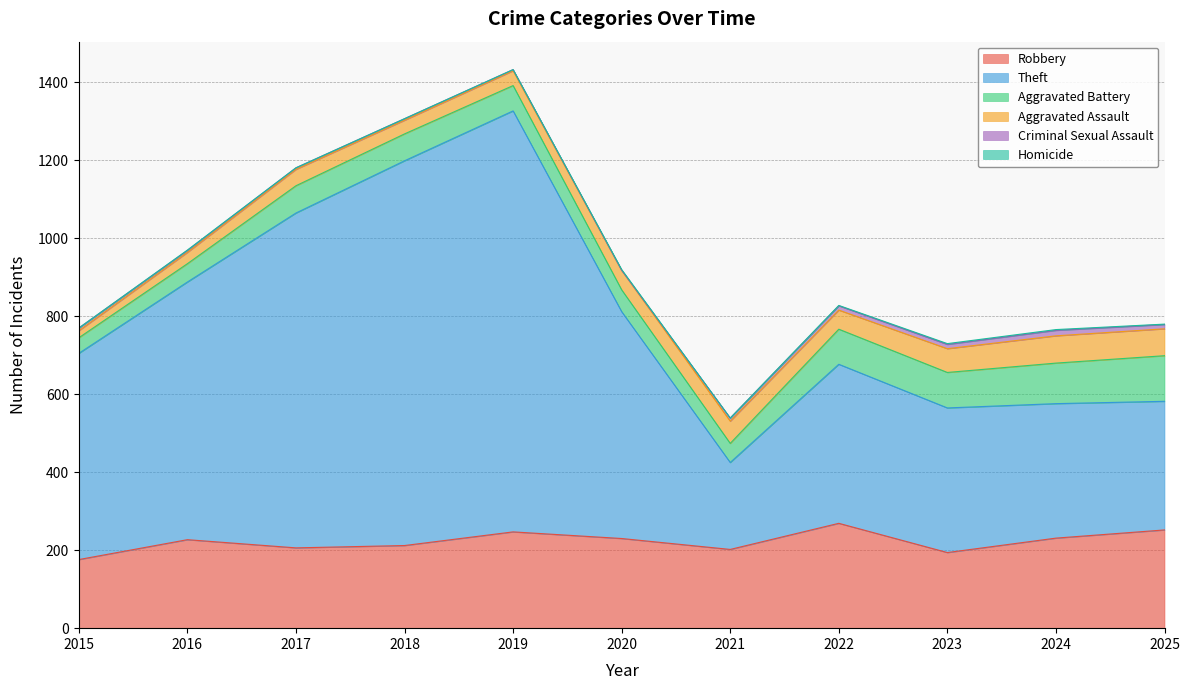

Rank the series at 2025 from highest to lowest value.

Theft, Robbery, Aggravated Battery, Aggravated Assault, Criminal Sexual Assault, Homicide